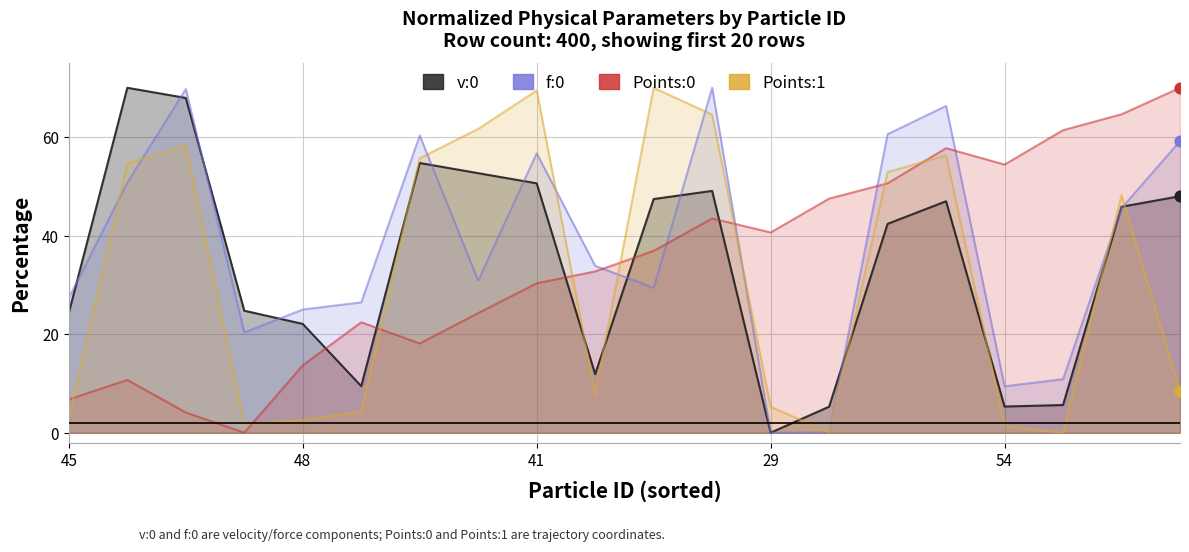

Which series has the widest spread of Y values?

v:0